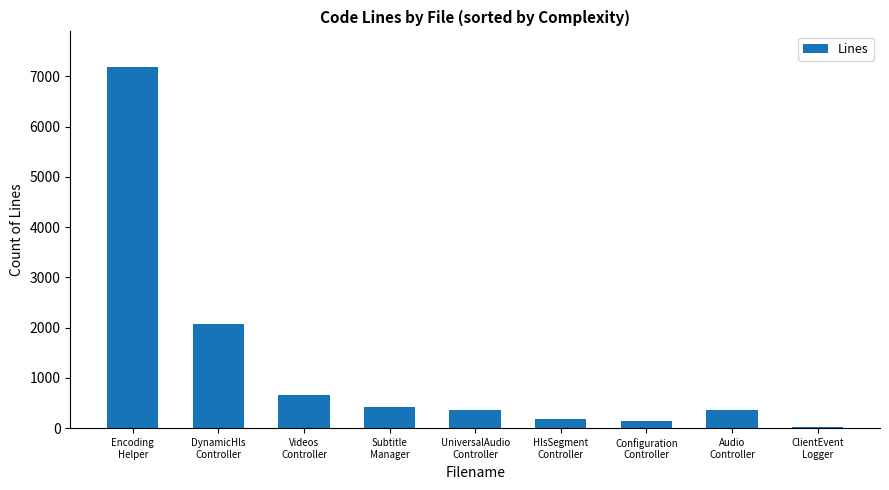

What is the average value?

1269